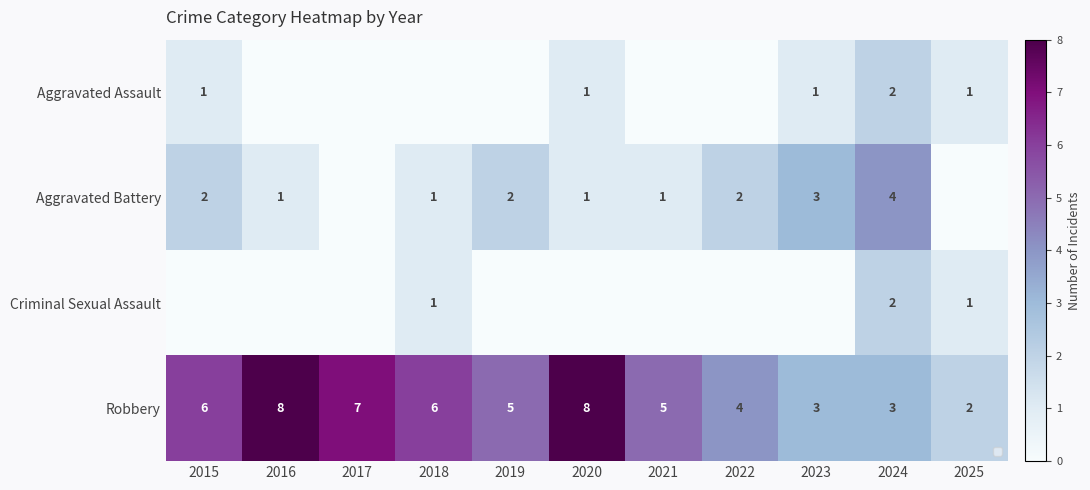

What is the difference between the Robbery values at 2025 and 2017?

5